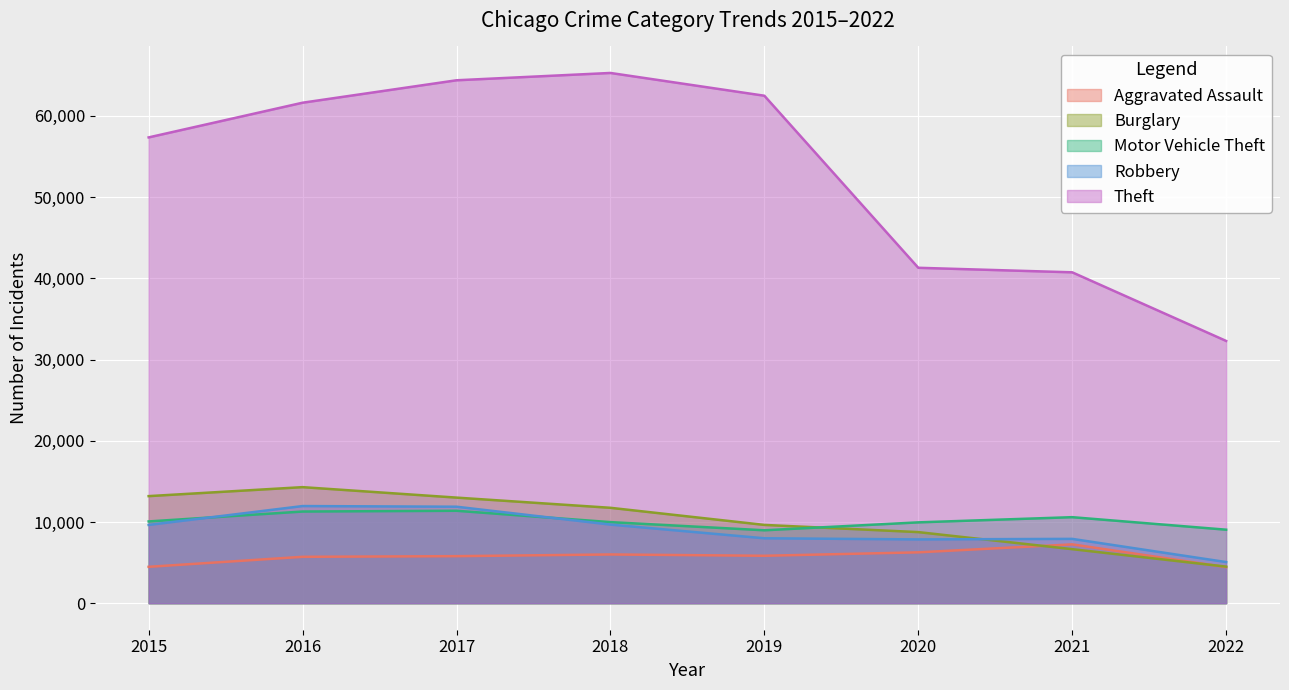

Reading left to right, list all the values displayed in this chart.

Aggravated Assault: 2015=4480	2016=5712	2017=5793	2018=6001	2019=5840	2020=6263	2021=7242	2022=4446
Burglary: 2015=13184	2016=14289	2017=13001	2018=11746	2019=9639	2020=8754	2021=6654	2022=4503
Motor Vehicle Theft: 2015=10068	2016=11286	2017=11380	2018=9983	2019=8978	2020=9953	2021=10592	2022=9051
Robbery: 2015=9638	2016=11960	2017=11880	2018=9679	2019=7994	2020=7855	2021=7920	2022=5065
Theft: 2015=57347	2016=61618	2017=64380	2018=65281	2019=62478	2020=41295	2021=40738	2022=32290